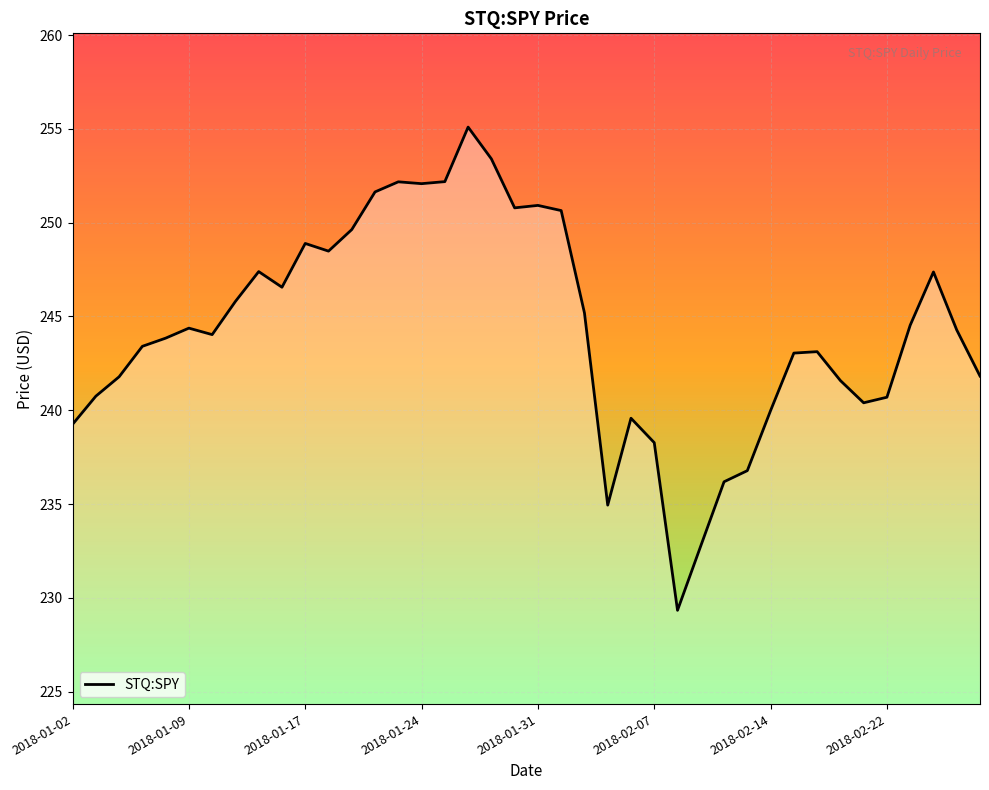

What is the minimum value shown in the chart?

229.3